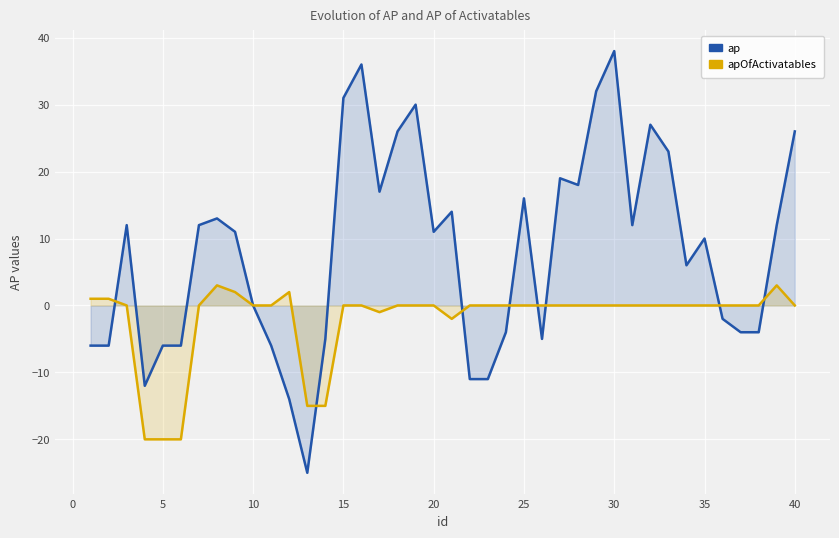

Is the value of apOfActivatables at 25 greater than the value of ap at 10?

Yes